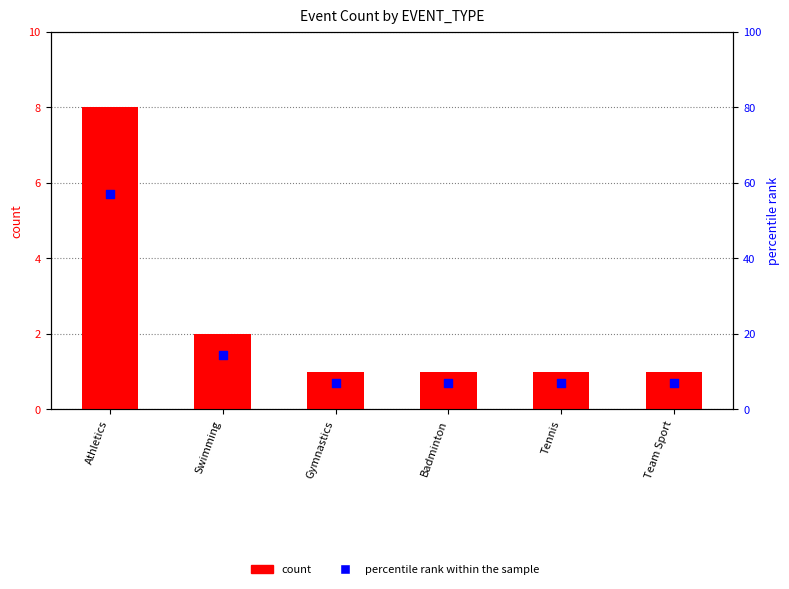

Which series has the largest total across all categories?

percentile rank within the sample